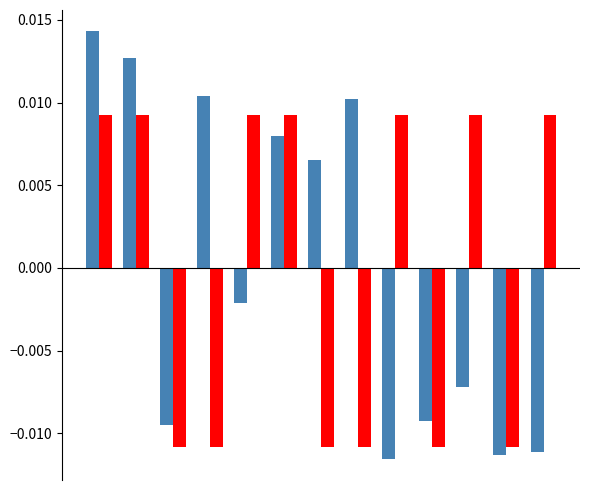

How many bars are there in total?

26